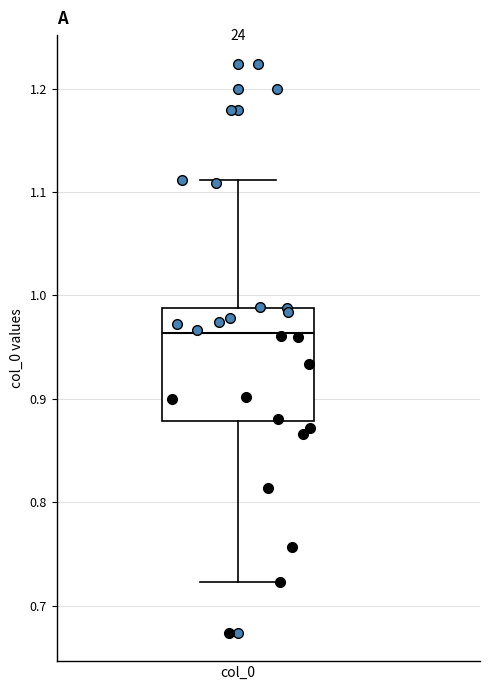

Where does the lower whisker of the box for col_0 end on the y-axis? The values are not printed on the chart, so give them approximately, as read against the axis.

0.72